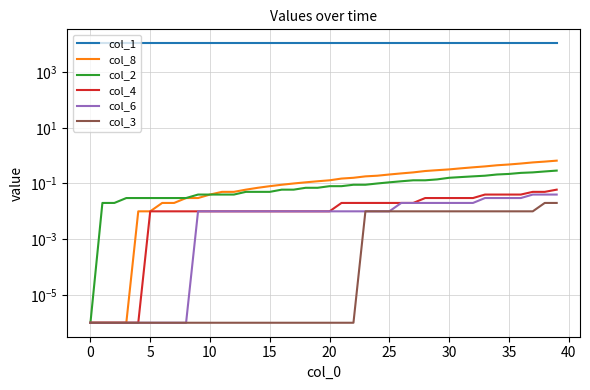

What is the label of the 12th point from the left?

11